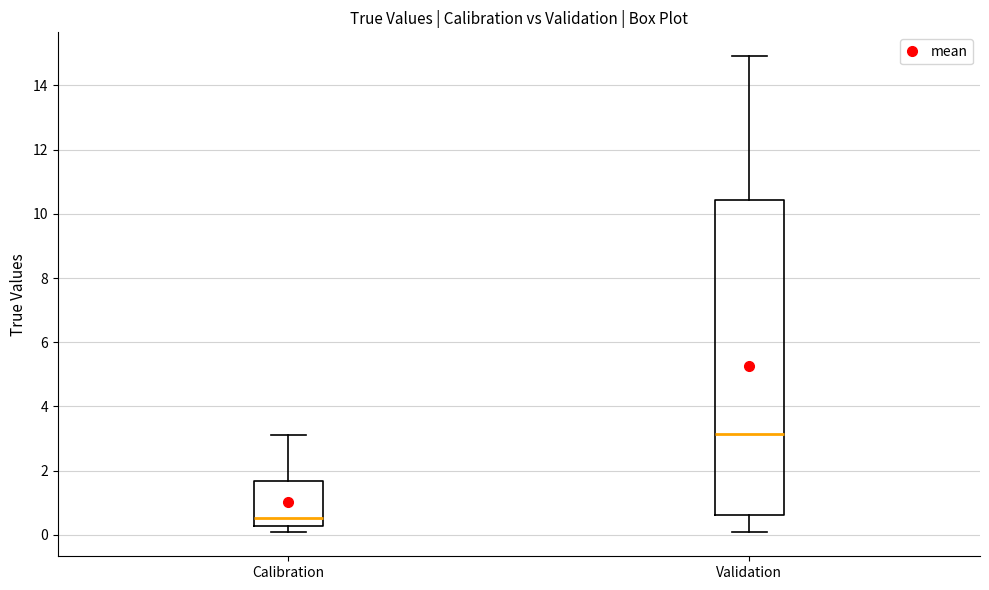

Where is the lower edge of the box for Calibration on the y-axis? The values are not printed on the chart, so give them approximately, as read against the axis.

0.2